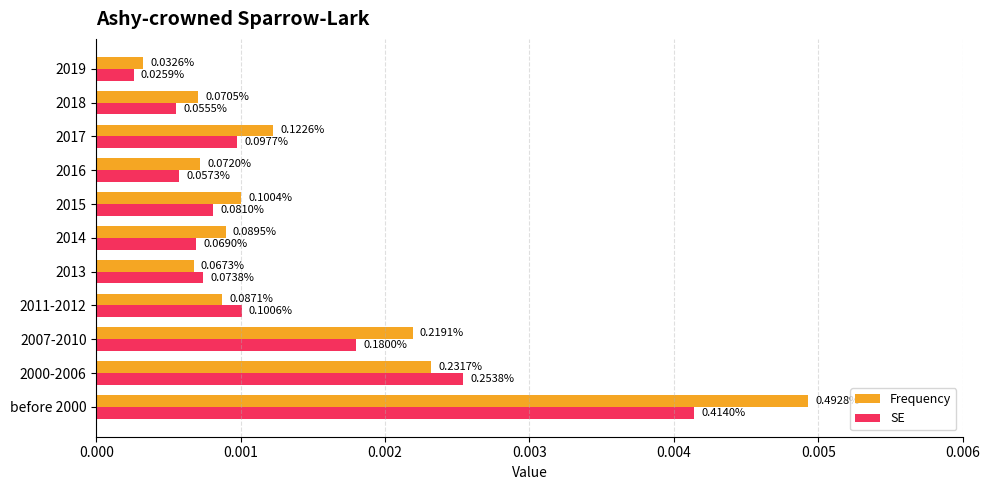

What are all the series names shown in the legend?

Frequency, SE